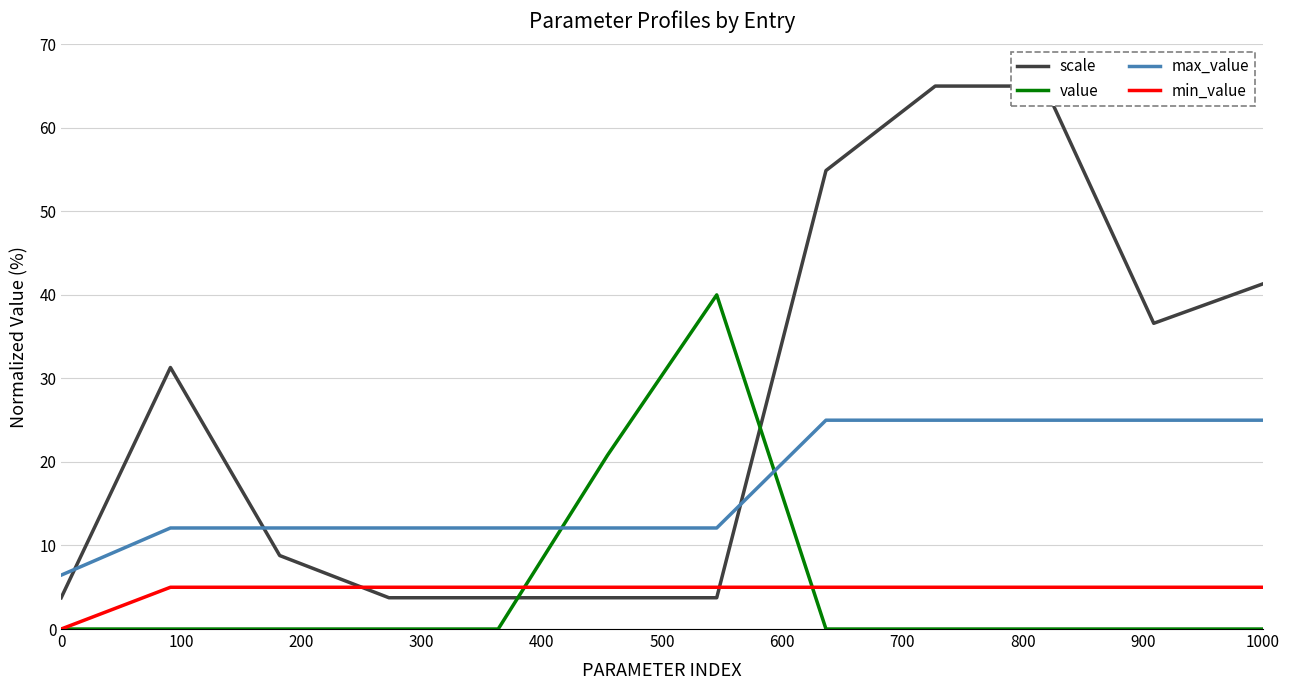

The value of min_value at 0 is 0.0. True or false?

True